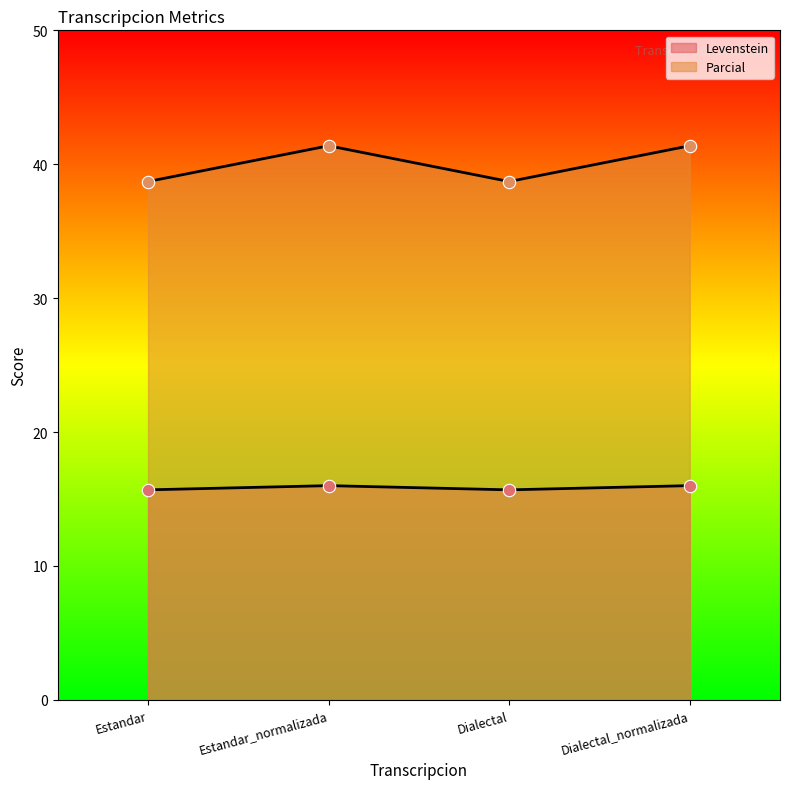

Which series reaches the minimum Y coordinate?

Levenstein